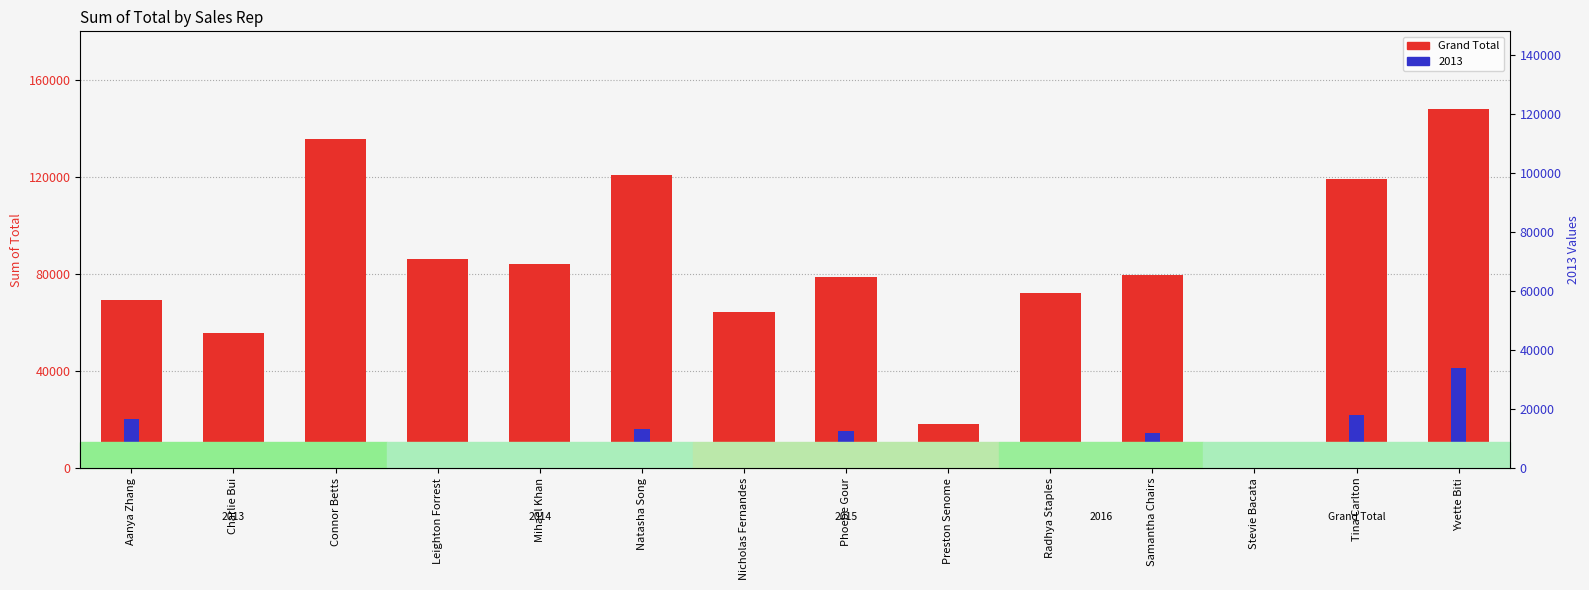

What position from the right is Nicholas Fernandes?

8